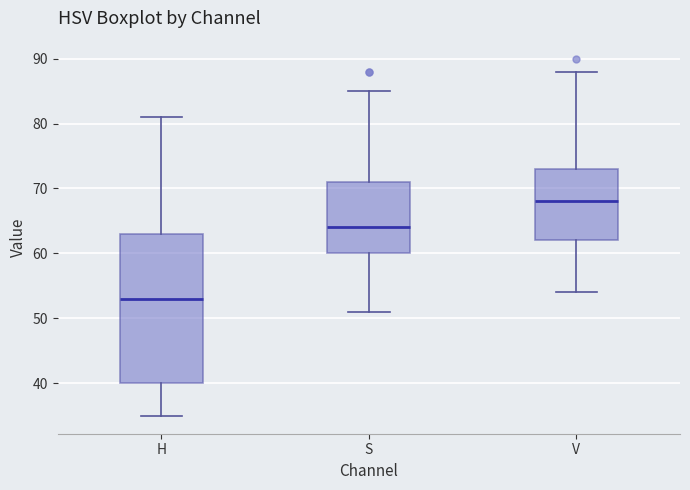

Which box is the tallest, from its lower edge to its upper edge?

H